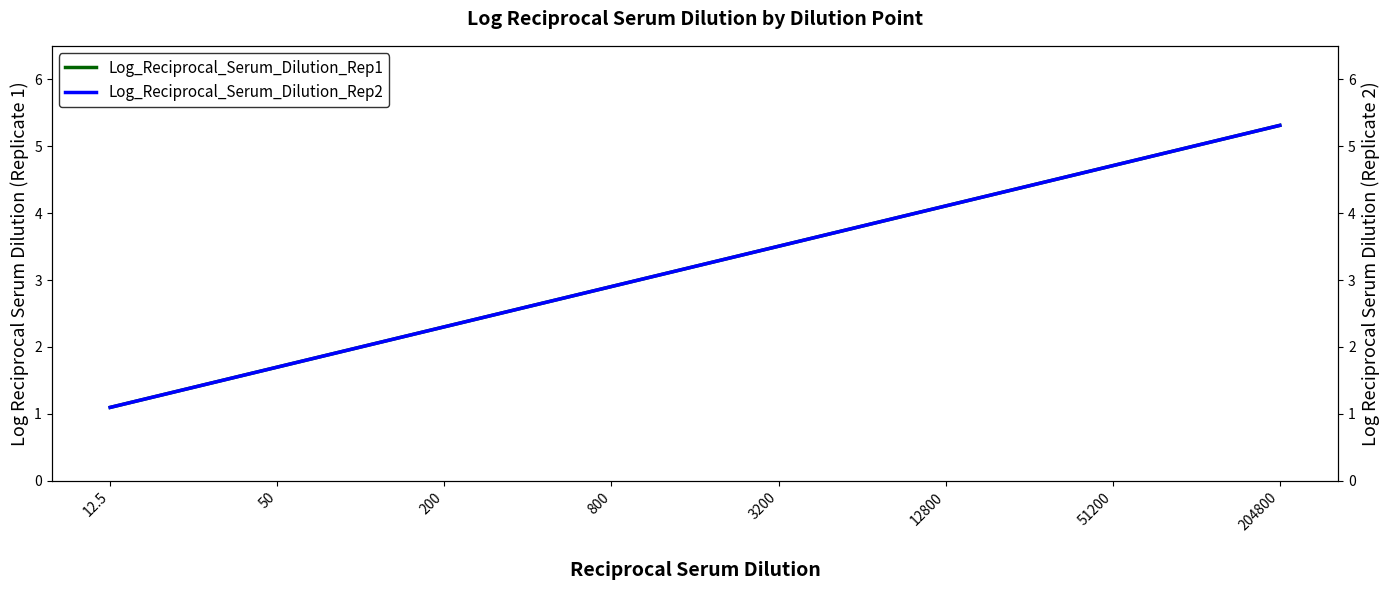

Rank the series by their maximum value, from highest to lowest.

Log_Reciprocal_Serum_Dilution_Rep1, Log_Reciprocal_Serum_Dilution_Rep2